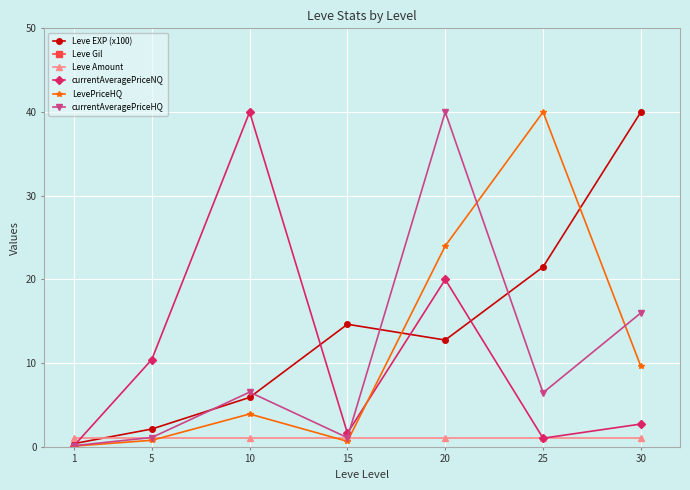

How many interior local valleys does the currentAveragePriceHQ series have?

2